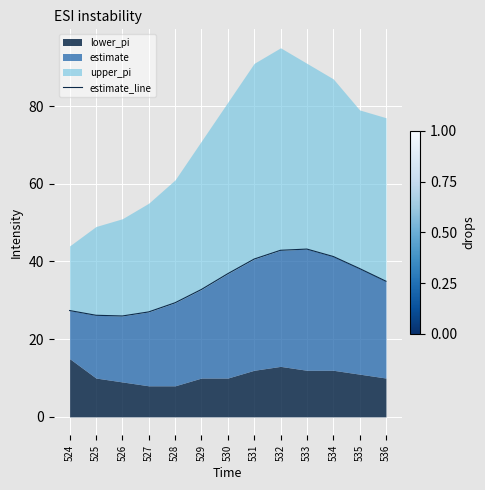

How many data points are above 34?

7